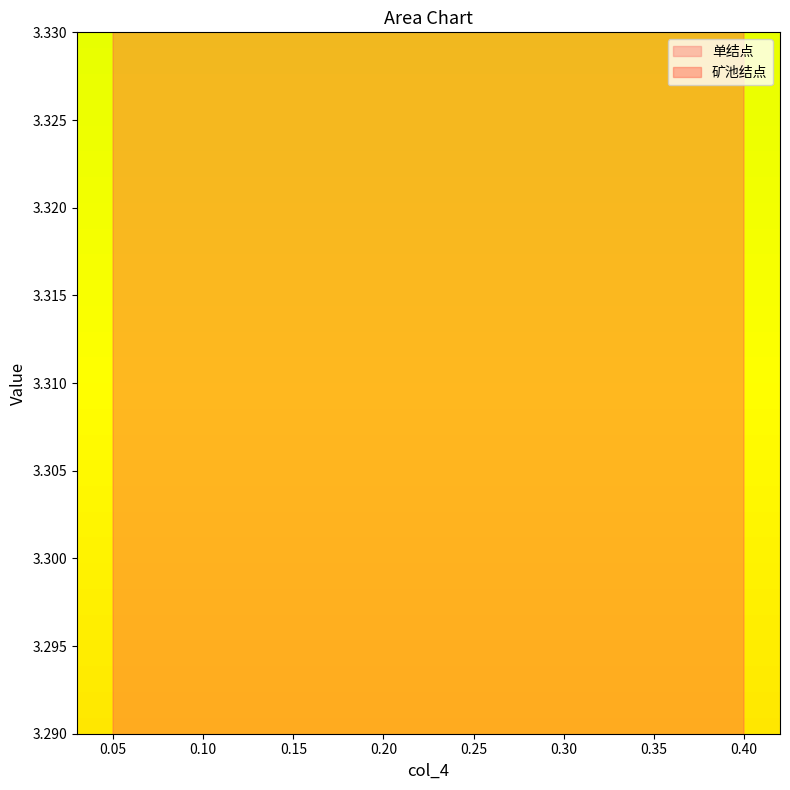

True or false: 单结点 and 矿池结点 intersect in this chart.

False